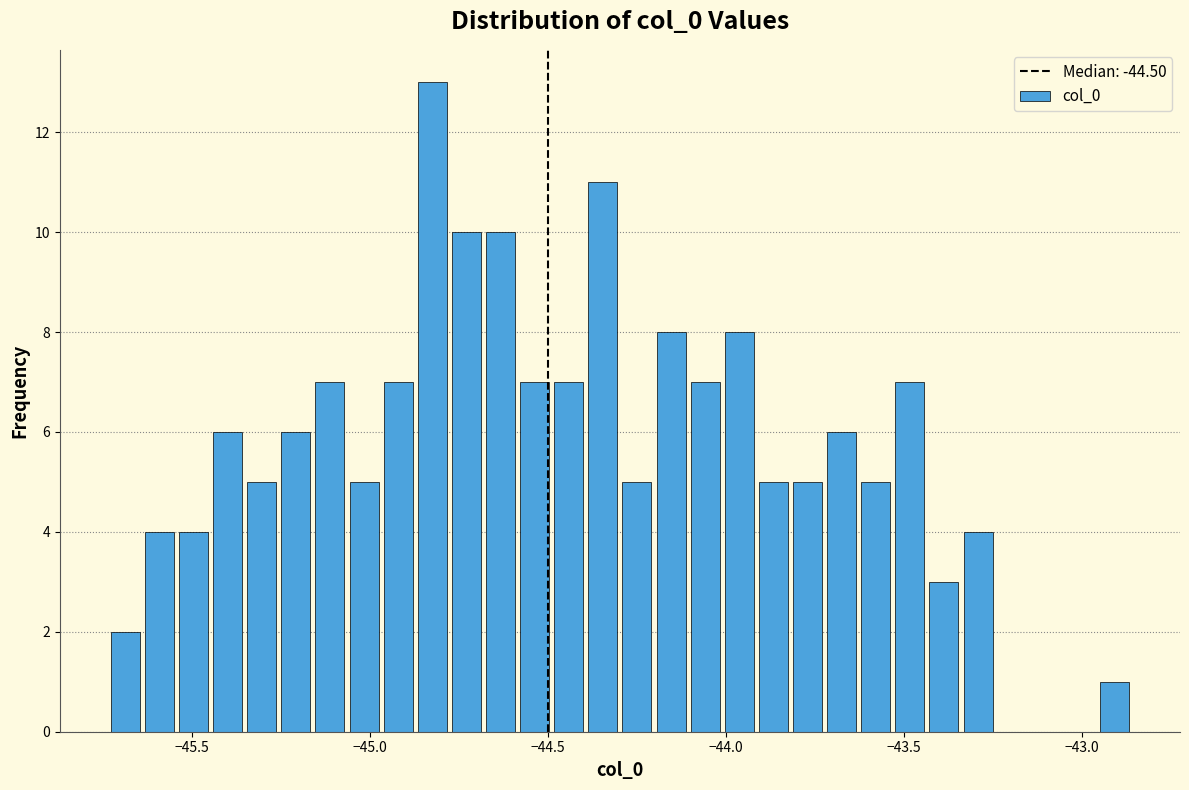

Read against the x-axis, roughly where is the centre of the tallest bar?

-44.80